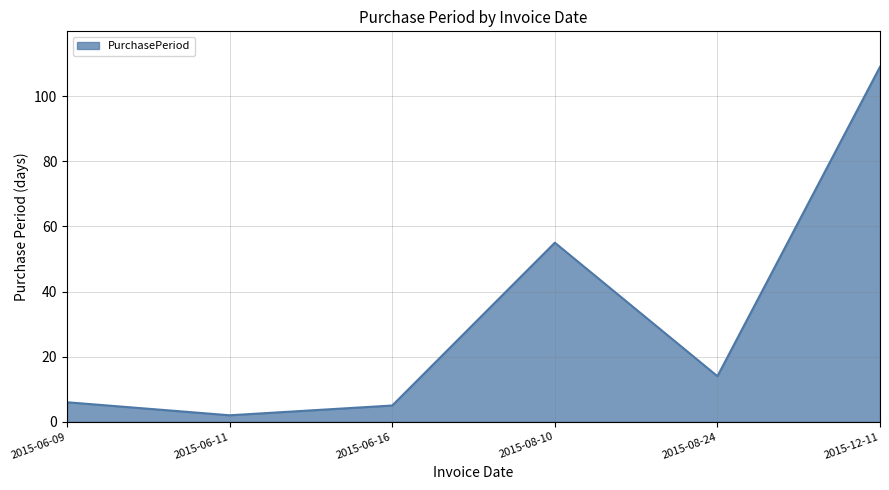

Reading left to right, what are all the values shown in this chart?

6	2	5	55	14	109